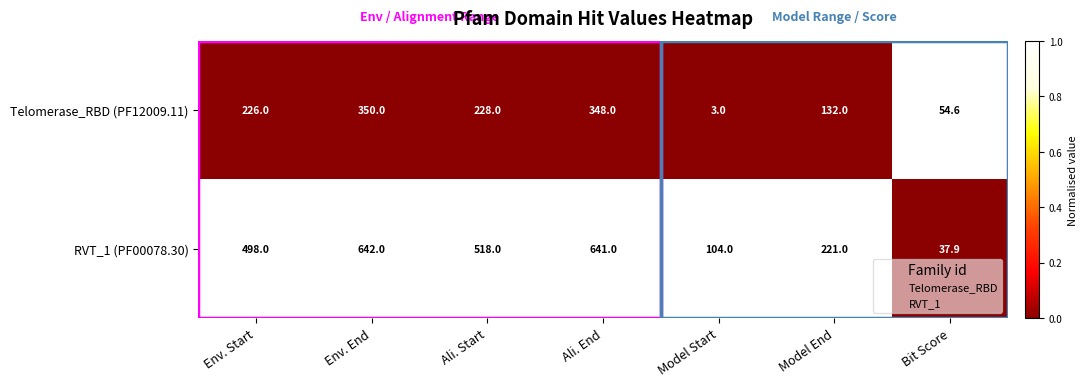

True or false: Telomerase_RBD (PF12009.11) has a value of 71.3 at Model End.

False